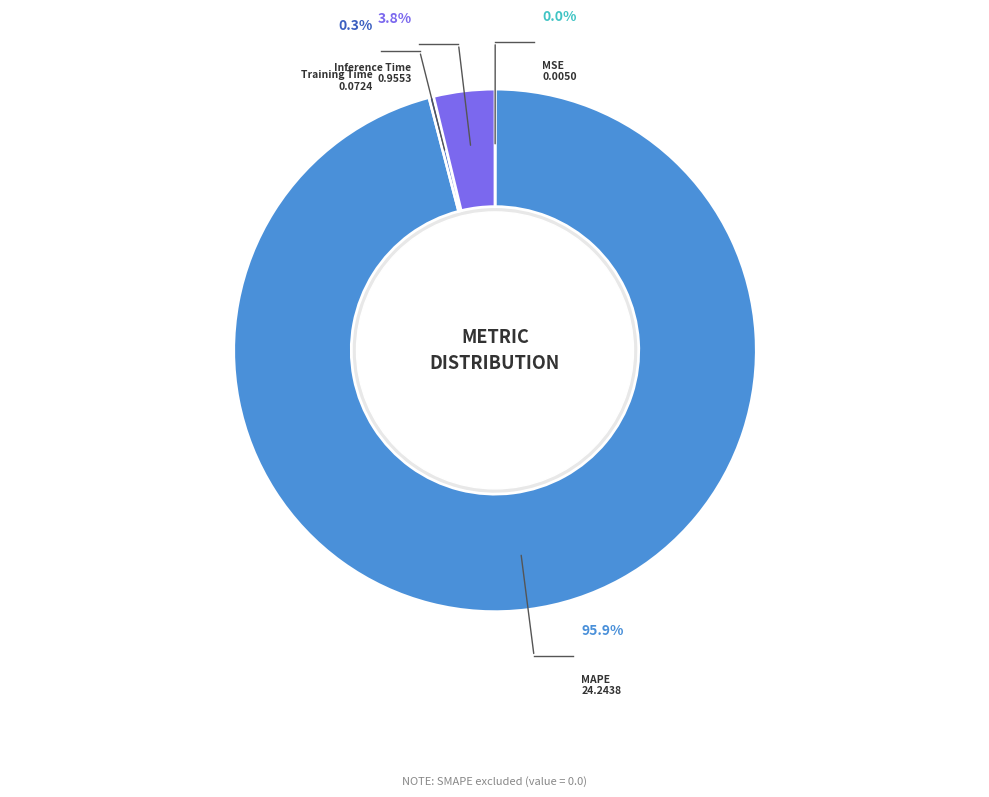

How many slices are in this pie chart?

4